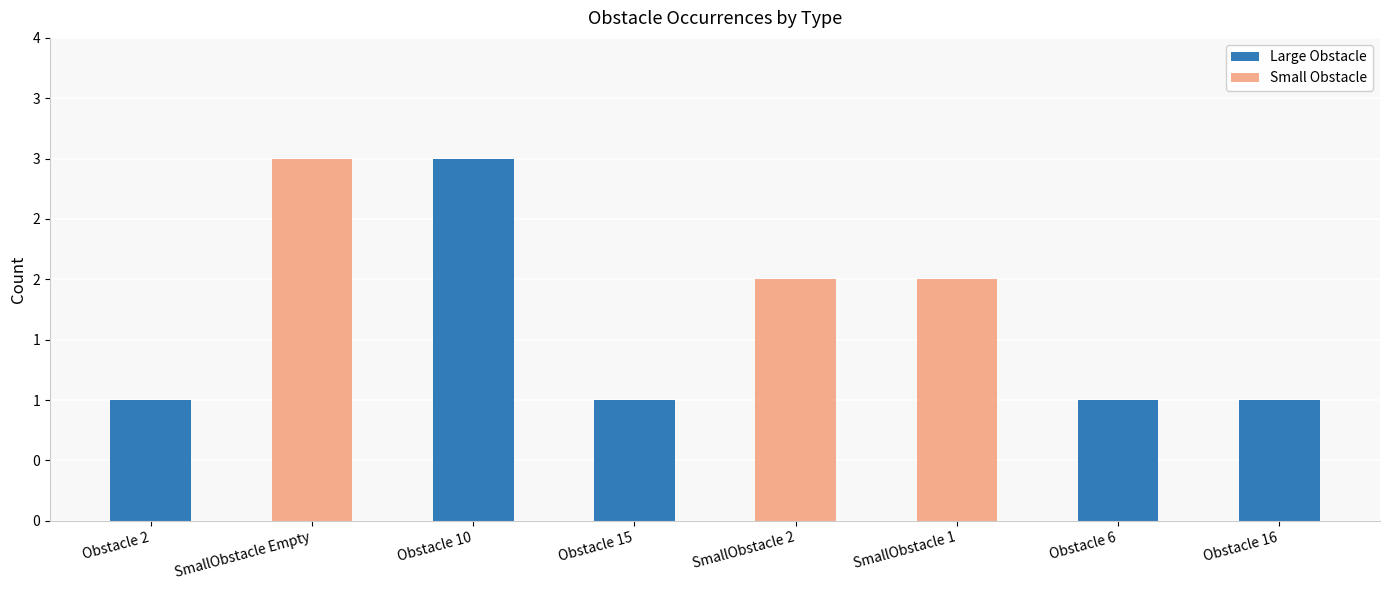

What is the label of the 3rd bar from the right?

SmallObstacle 1